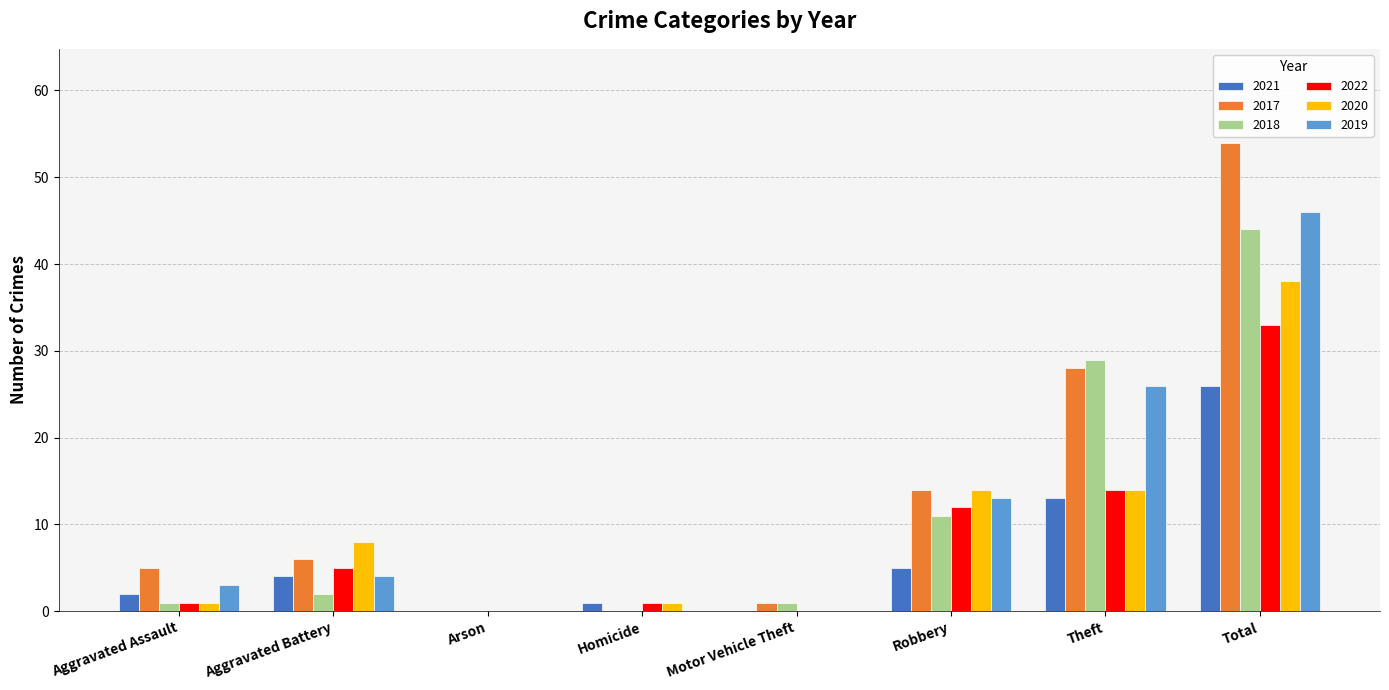

Is the value of 2019 at Motor Vehicle Theft greater than the value of 2017 at Aggravated Assault?

No